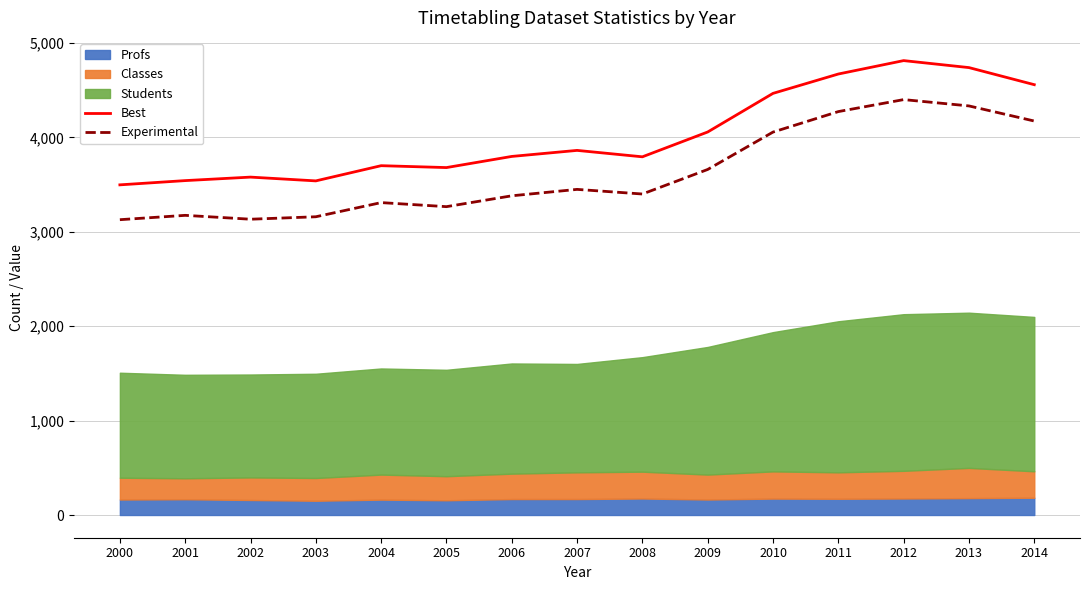

What is the lowest value of the Experimental series?

3128